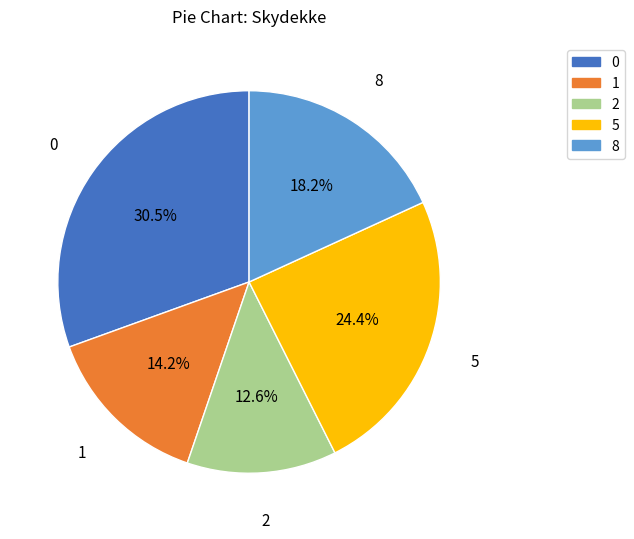

Is there a majority slice in this chart?

No